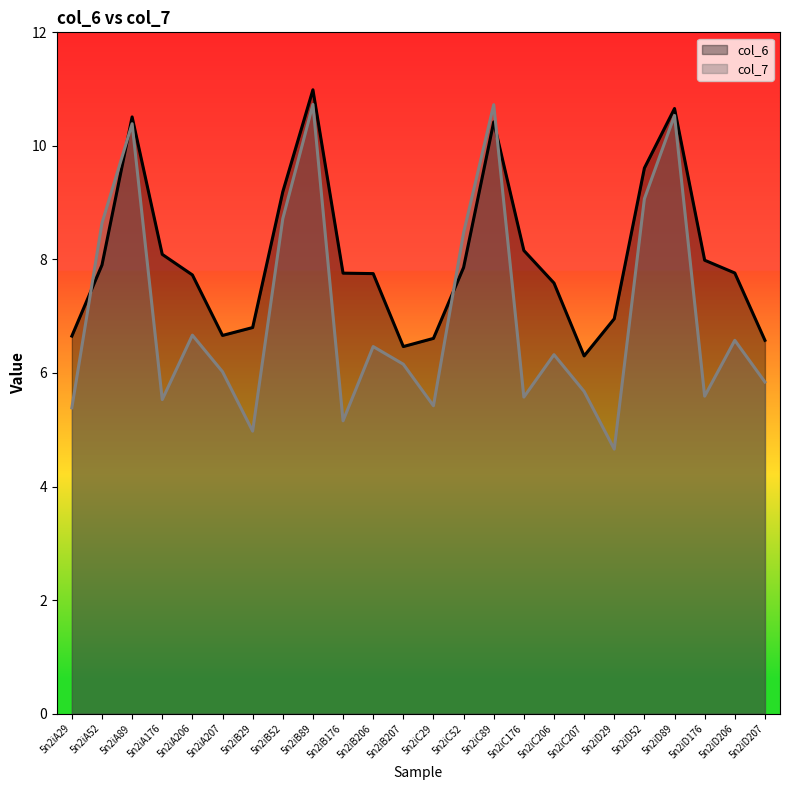

What is the label of the 15th point from the right?

5n2iB176